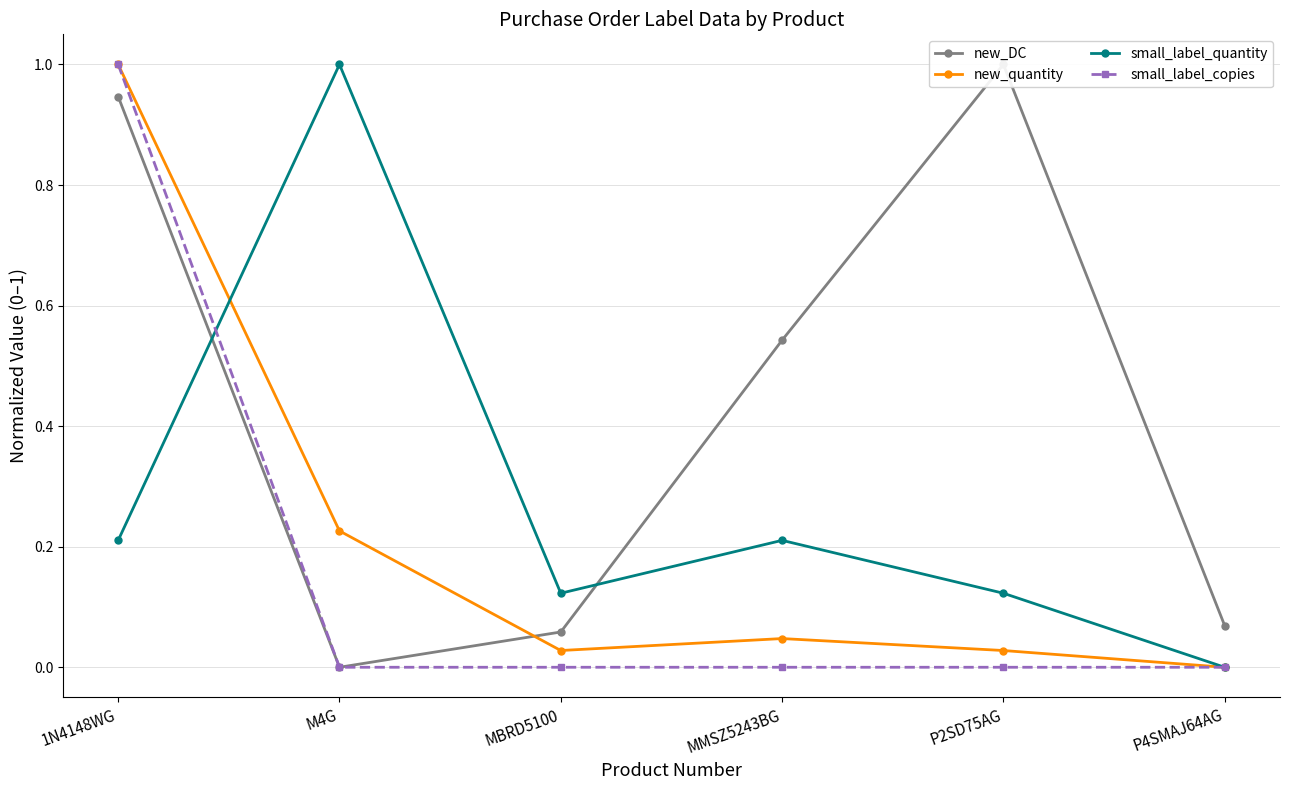

What are all the series names shown in the legend?

new_DC, new_quantity, small_label_quantity, small_label_copies